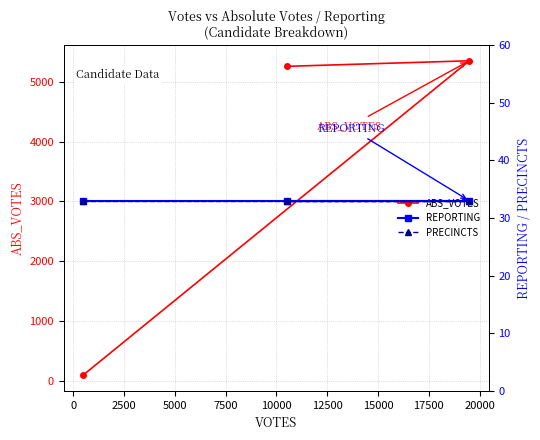

What is the value of the ABS_VOTES point at the 3rd from the left?

5351